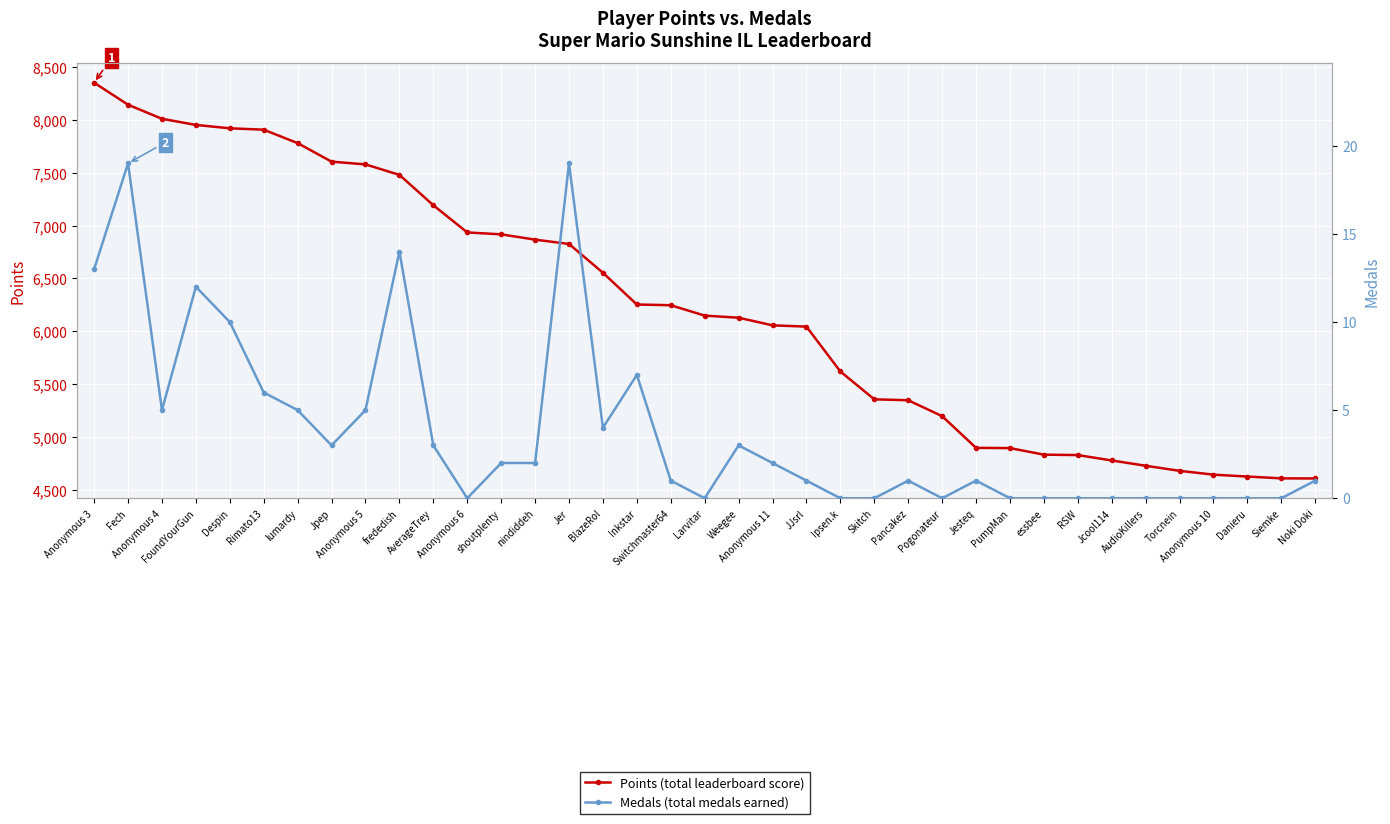

True or false: Points (total leaderboard score) and Medals (total medals earned) intersect in this chart.

False